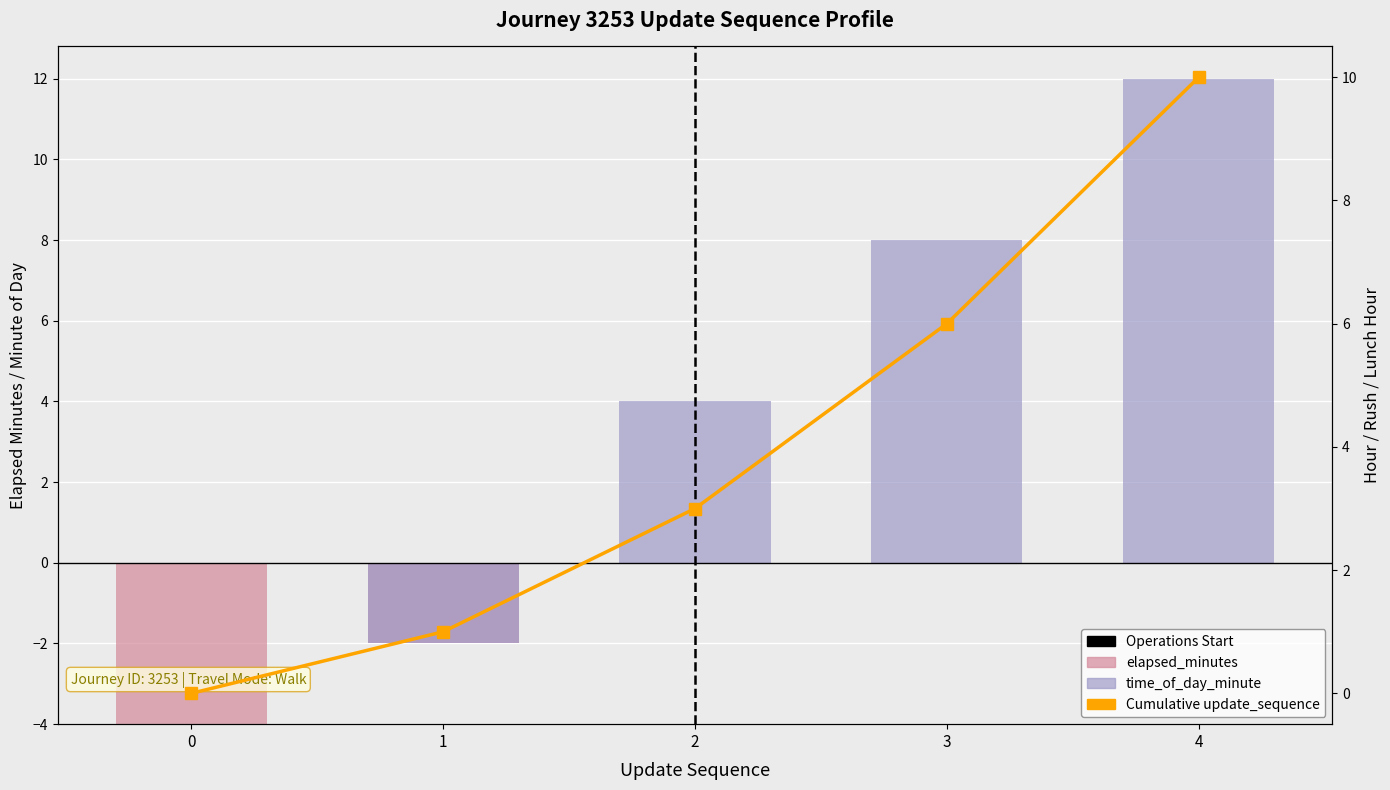

How many data points in time_of_day_minute are less than 4?

2